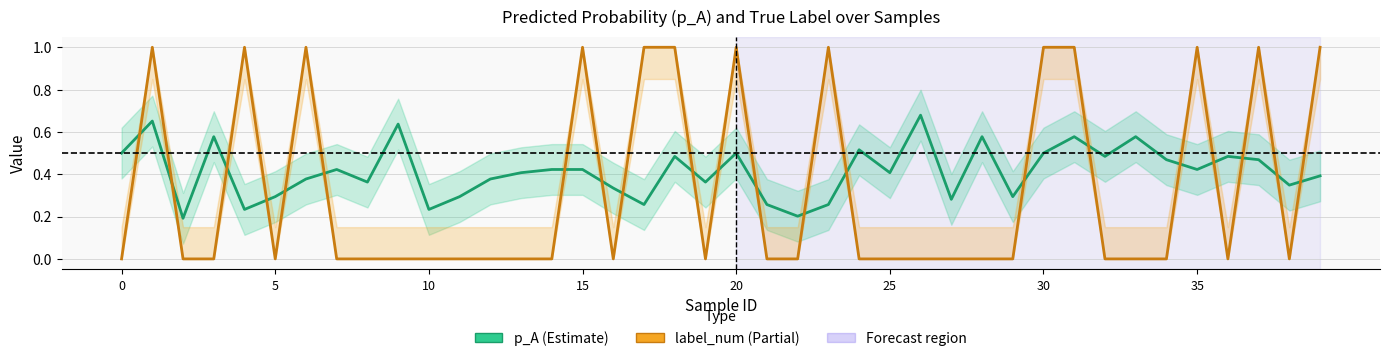

What is the minimum value for p_A?

0.2